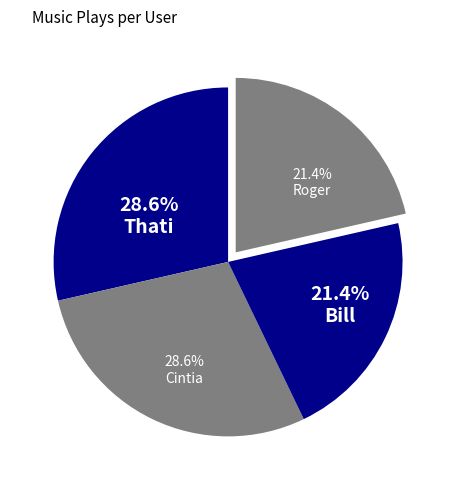

To the nearest percent, what is the difference between the Cintia and Bill slice percentages?

7%